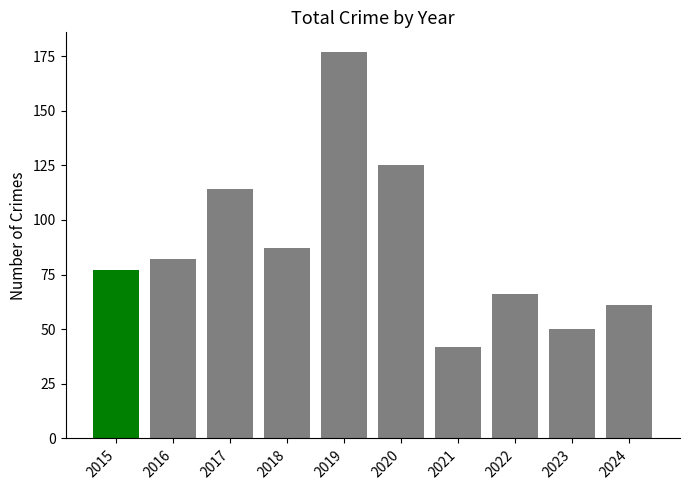

What is the sum of the values at 2018 and 2019?

264